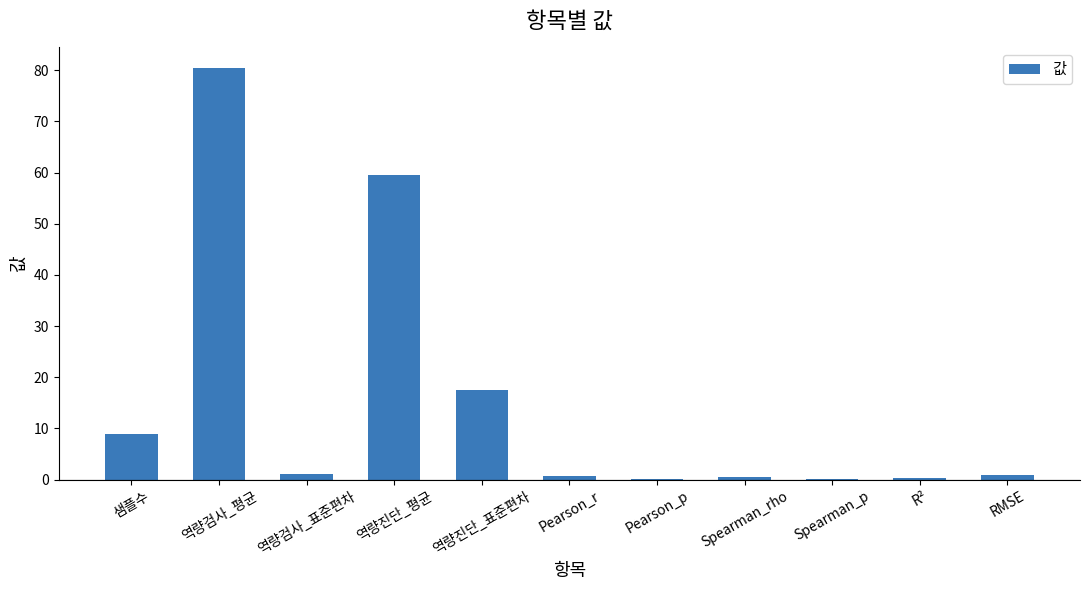

Are the bars grouped side by side (vs. stacked)?

No